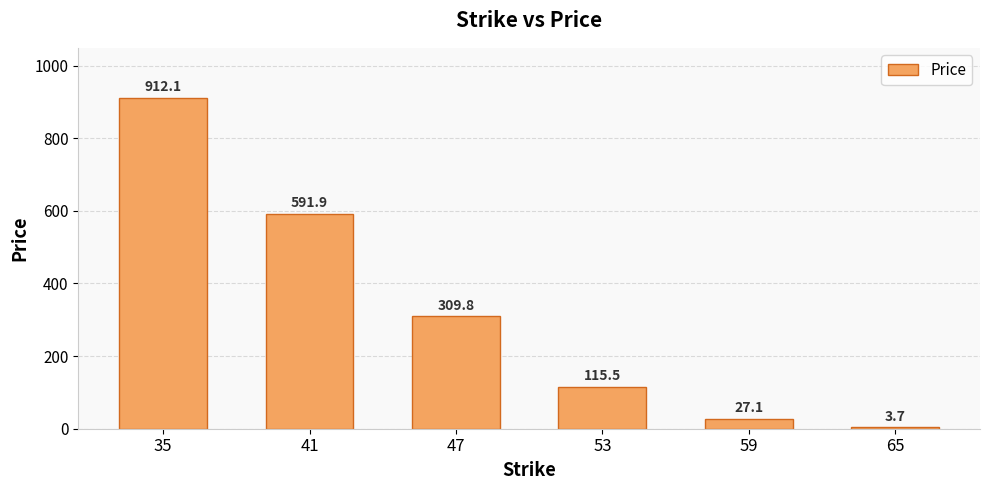

Rank the categories by value from lowest to highest.

65, 59, 53, 47, 41, 35